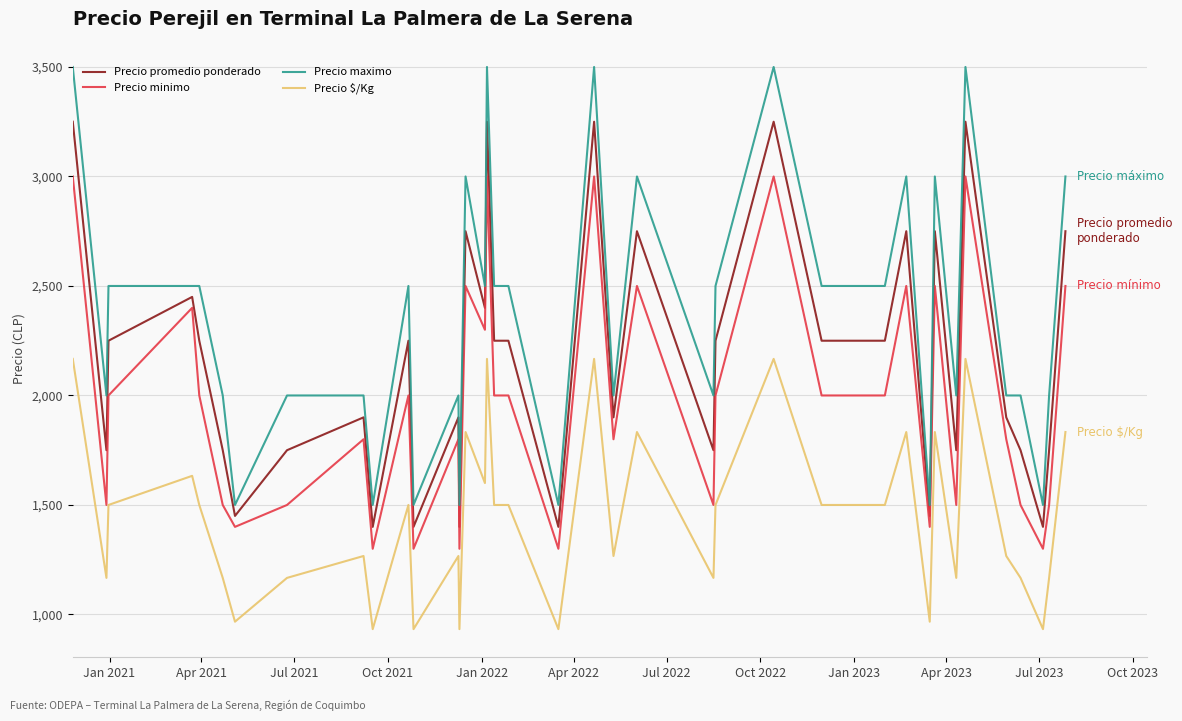

Which series has the largest range (max minus min)?

Precio maximo